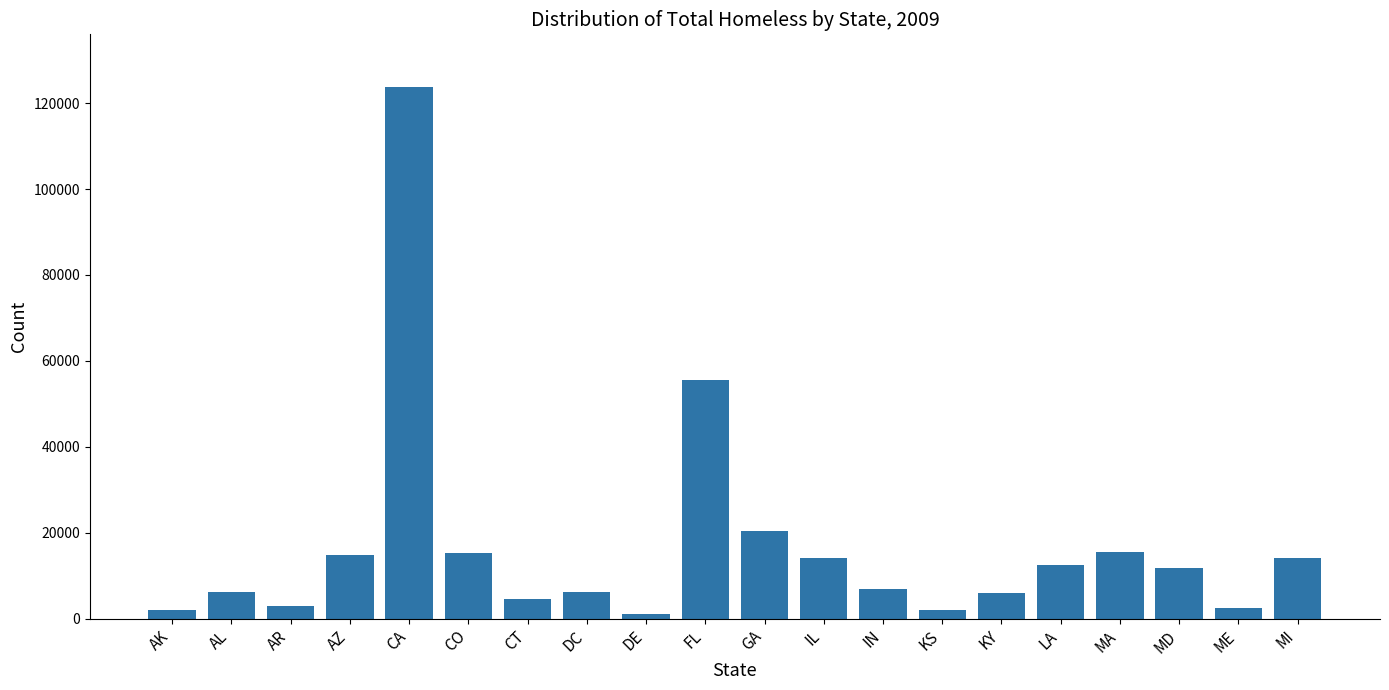

What is the label of the 4th bar from the left?

AZ